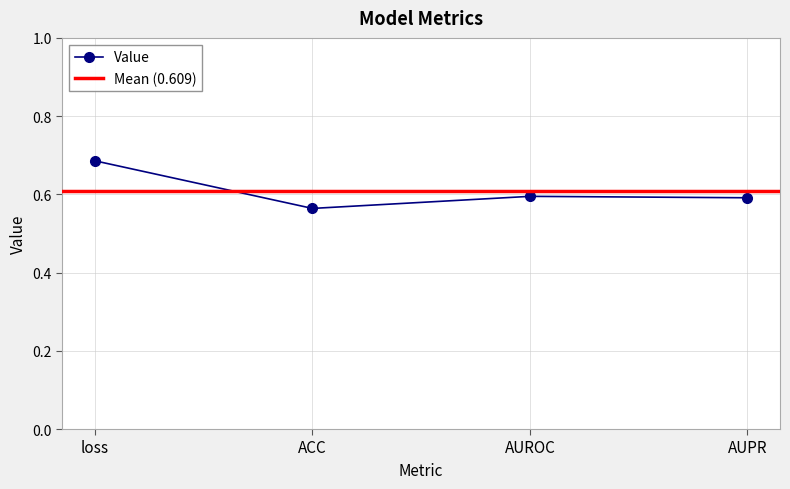

Reading left to right, list all the values displayed in this chart.

loss=0.7	ACC=0.6	AUROC=0.6	AUPR=0.6